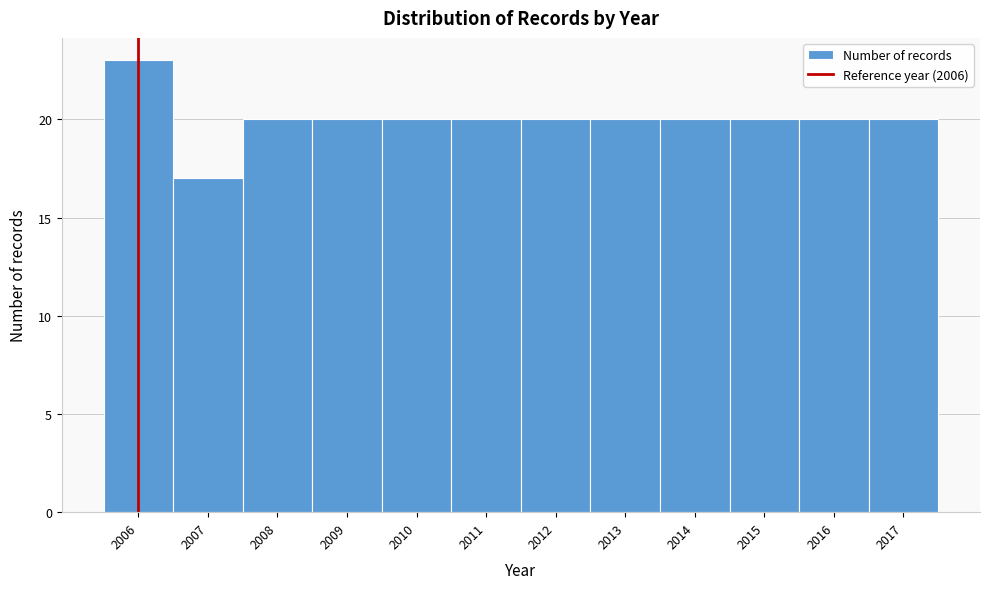

Which range on the x-axis has the tallest bar?

2005.5 to 2006.5